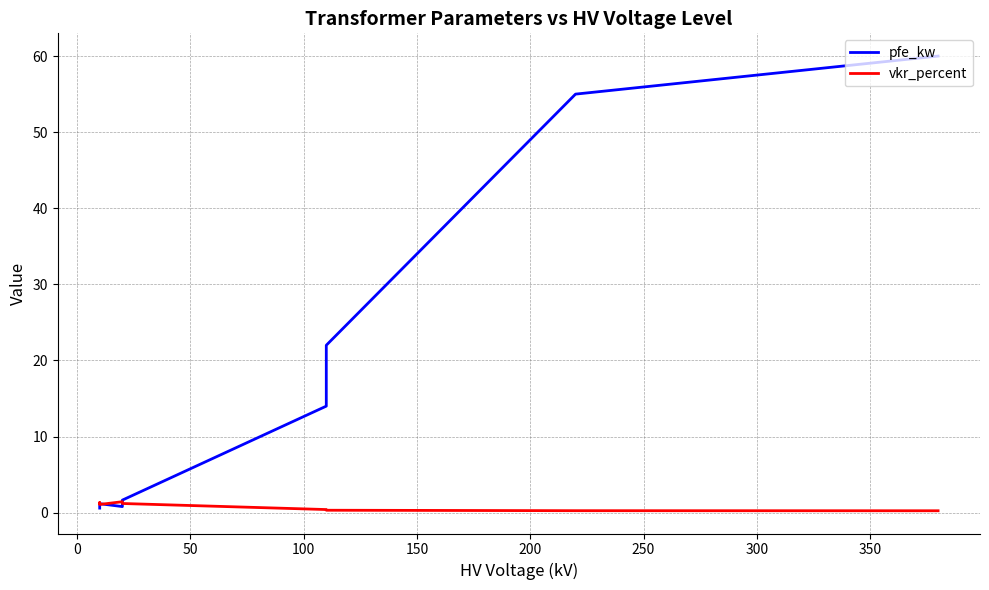

Which series ends up on top after the final intersection of vkr_percent and pfe_kw?

pfe_kw